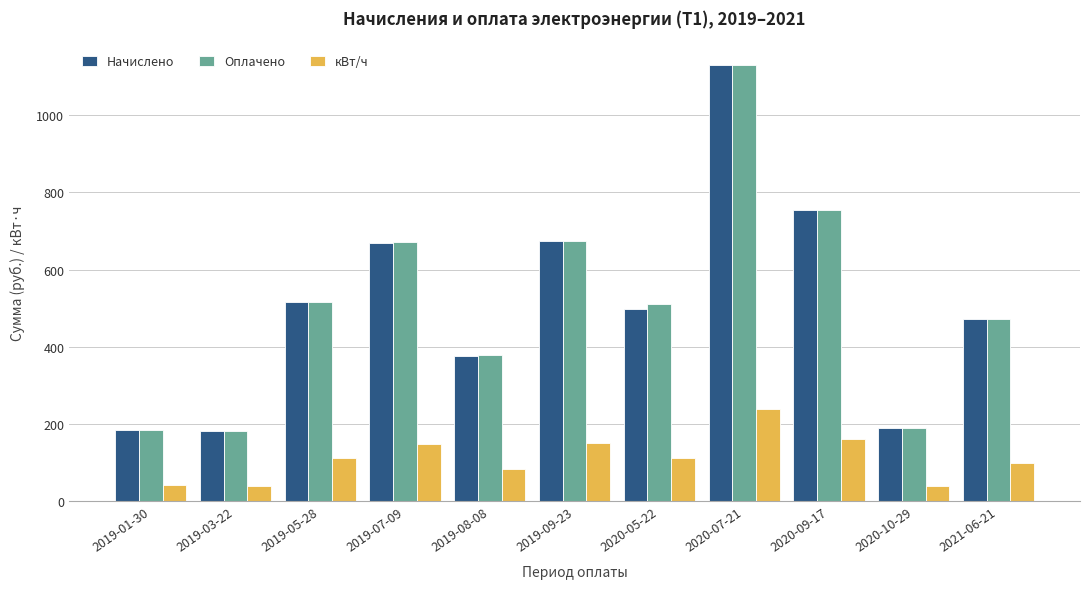

The value of кВт/ч at 2019-08-08 is 84.0. True or false?

True